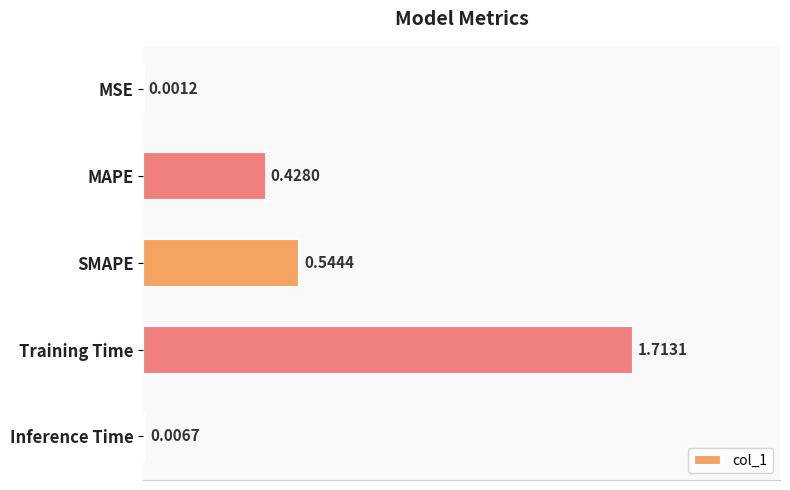

What is the sum of all values?

2.7